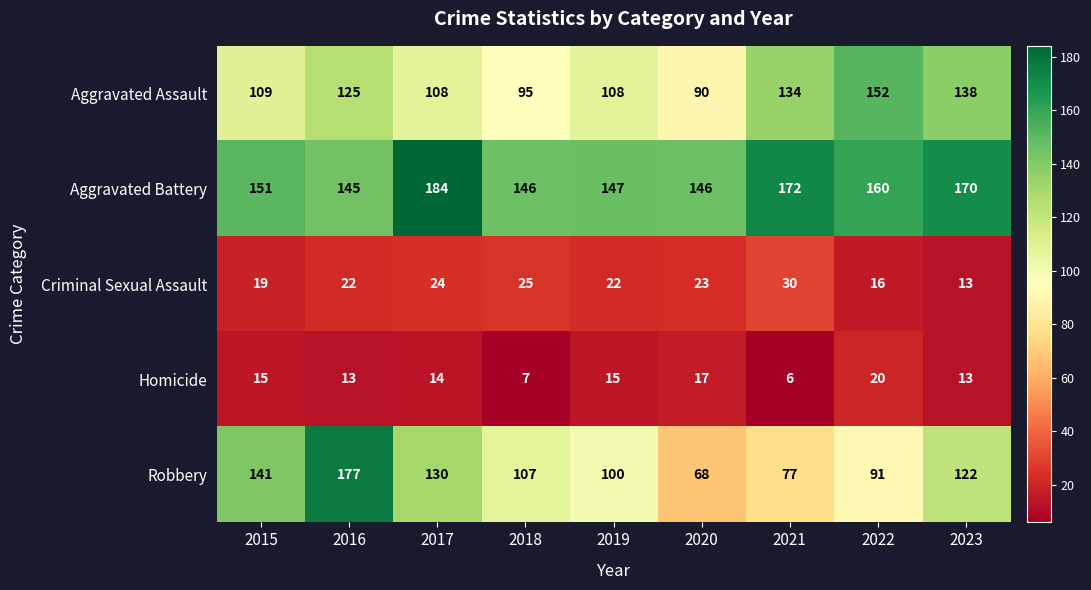

What is the difference between the maximum and minimum values in the Aggravated Battery series?

39